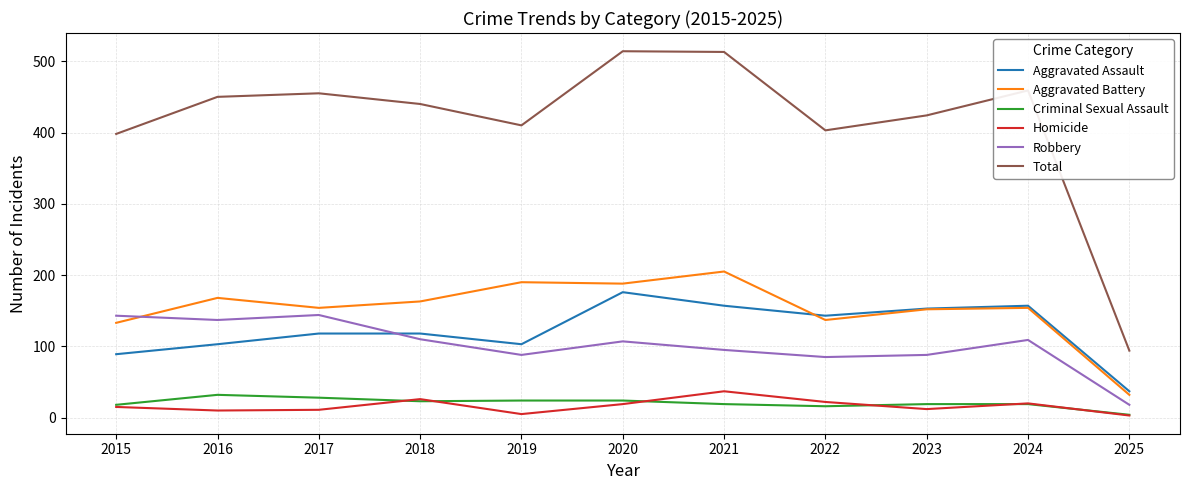

What are all the series names shown in the legend?

Aggravated Assault, Aggravated Battery, Criminal Sexual Assault, Homicide, Robbery, Total